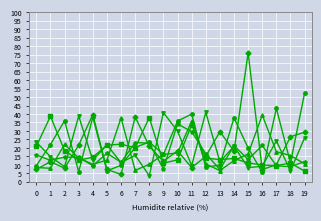

What is the maximum value shown in the chart?

76.0